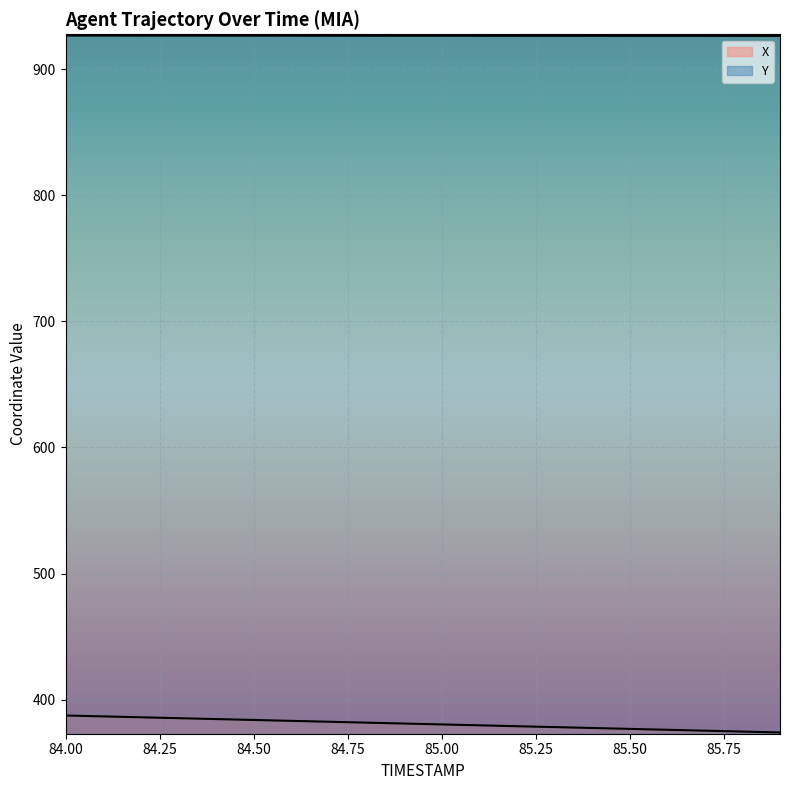

Reading left to right, what are all the values shown in this chart?

X: 387.3	386.6	385.9	385.2	384.5	383.8	383.1	382.4	381.7	381.0	380.3	379.5	378.8	378.1	377.4	376.7	376.0	375.3	374.6	373.9
Y: 926.9	926.9	926.8	926.8	926.8	926.8	926.8	926.7	926.7	926.7	926.7	926.7	926.7	926.7	926.6	926.6	926.6	926.6	926.6	926.6